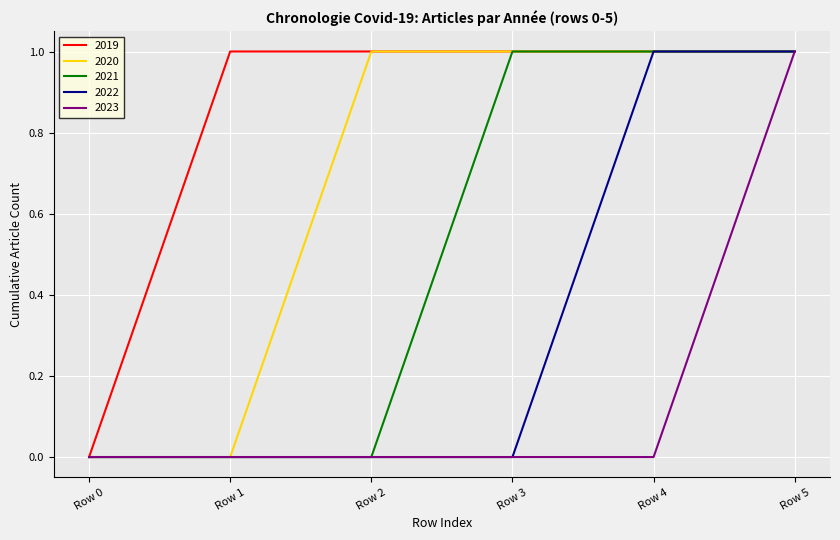

The 2022 series shows -1 at Row 2. True or false?

False